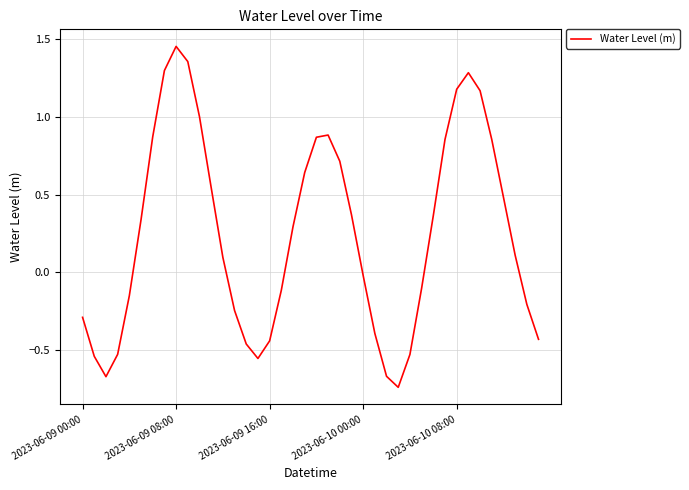

At which category does the chart reach its peak across all series?

2023-06-09 08:00